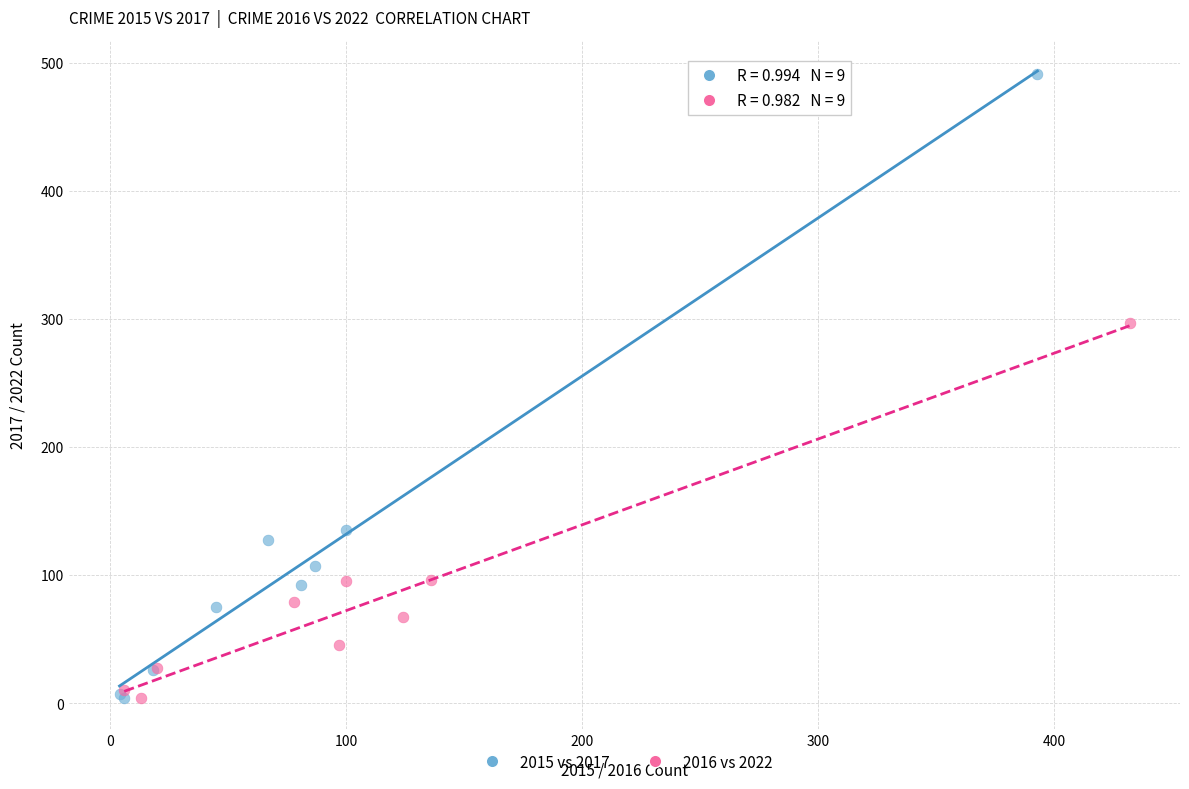

Which series reaches the maximum Y coordinate?

2015 vs 2017